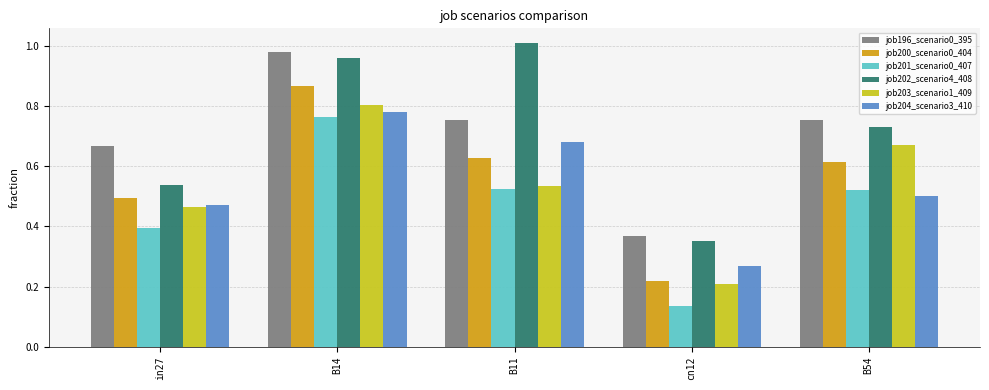

At which category is the sum across all series the highest?

B14